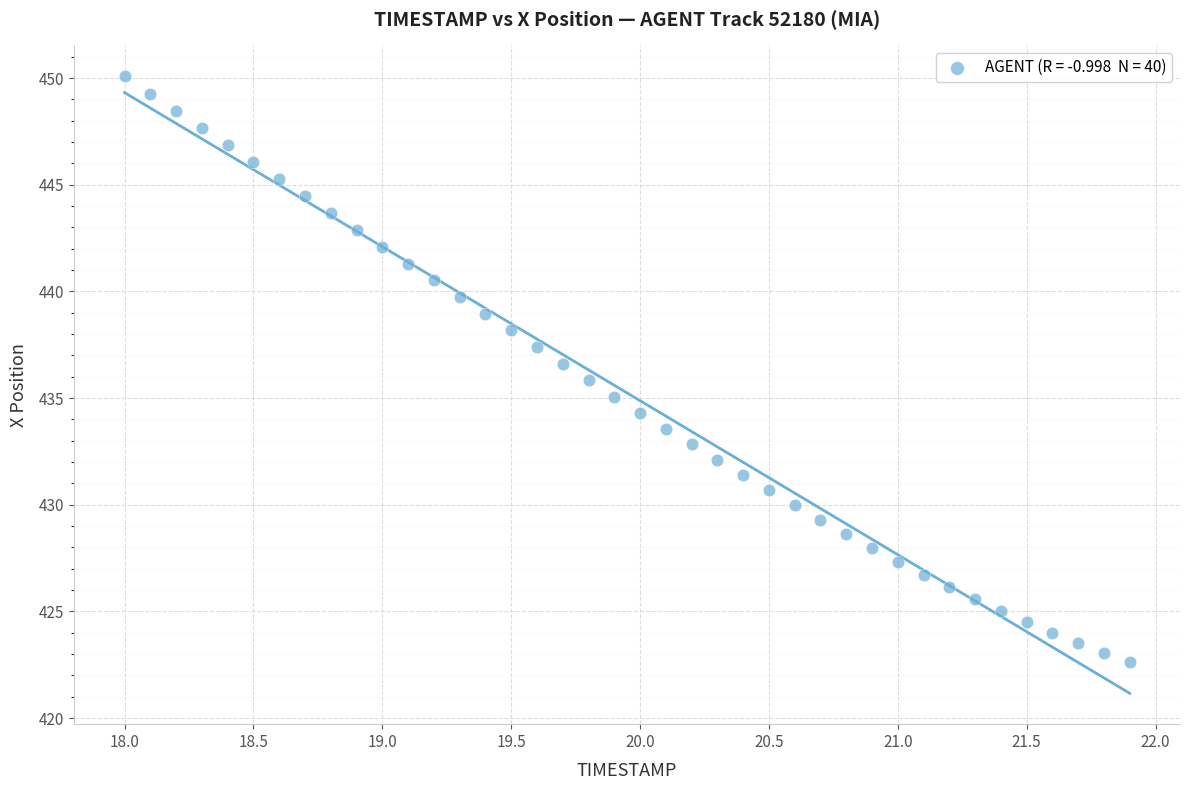

What is the range of Y values (max minus min)?

27.5